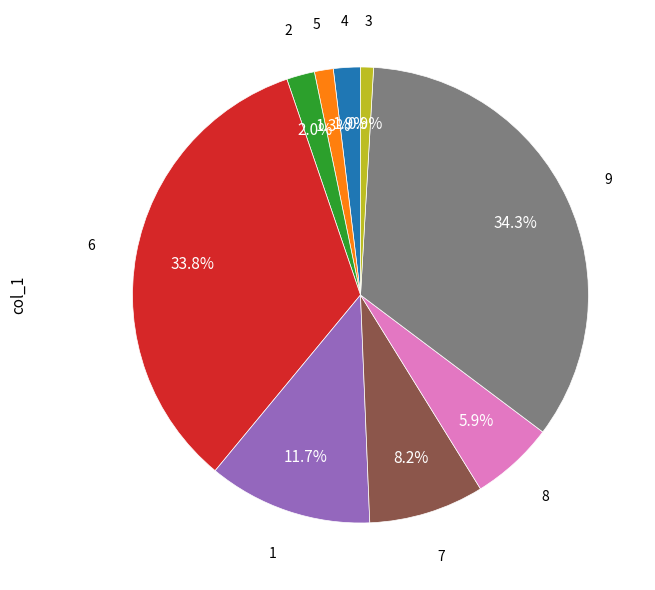

Does any single category account for the majority?

No